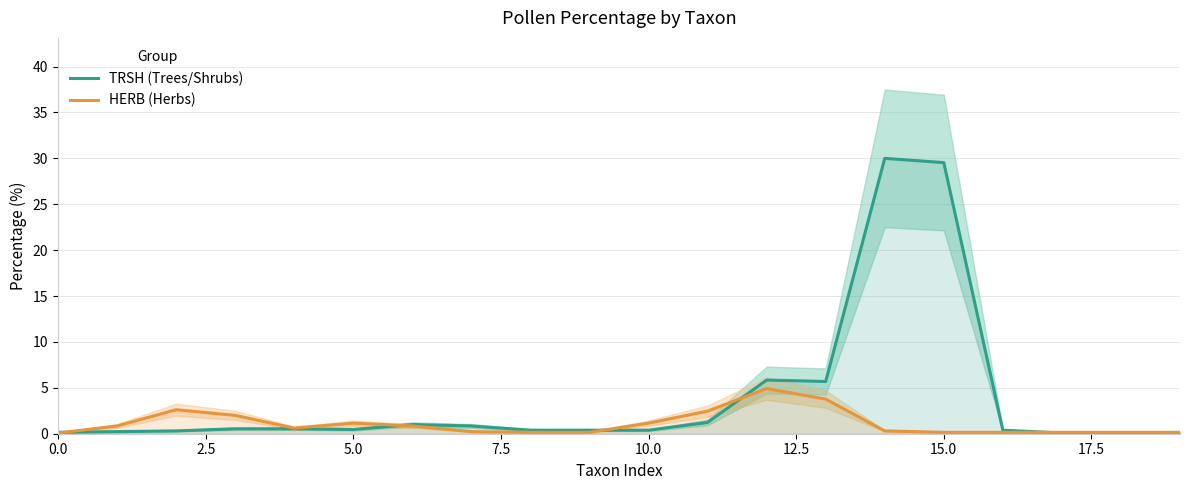

Reading left to right, transcribe all the data shown in this chart.

TRSH (Trees/Shrubs): 0.2	0.2	0.3	0.5	0.5	0.5	1.0	0.8	0.4	0.4	0.4	1.2	5.8	5.7	30.0	29.5	0.4	0.1	0.0	0.0
HERB (Herbs): 0.1	0.8	2.6	2.0	0.6	1.2	0.8	0.2	0.2	0.2	1.2	2.5	4.9	3.8	0.3	0.2	0.2	0.2	0.2	0.2